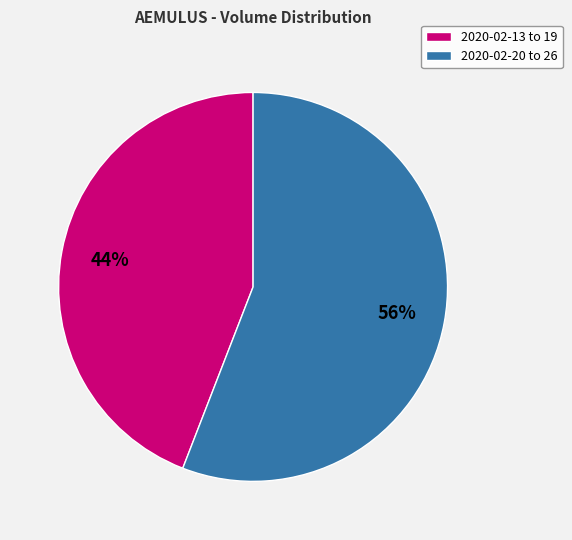

How many slices are in this pie chart?

2